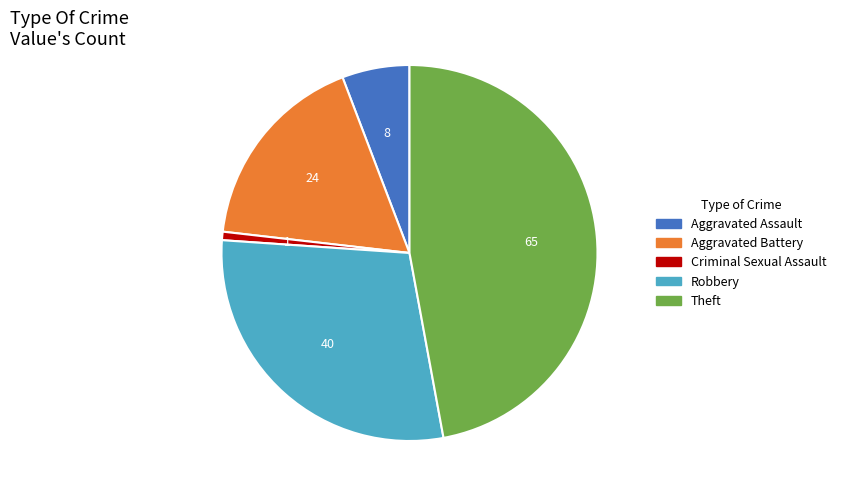

Which category has the biggest portion of the pie?

Theft